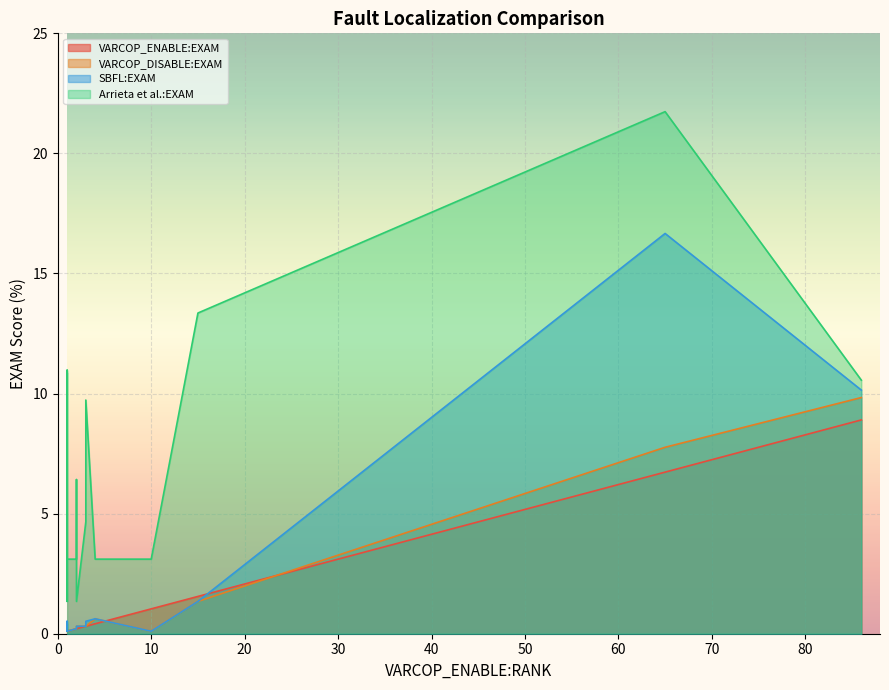

How many lines are shown in the chart?

4